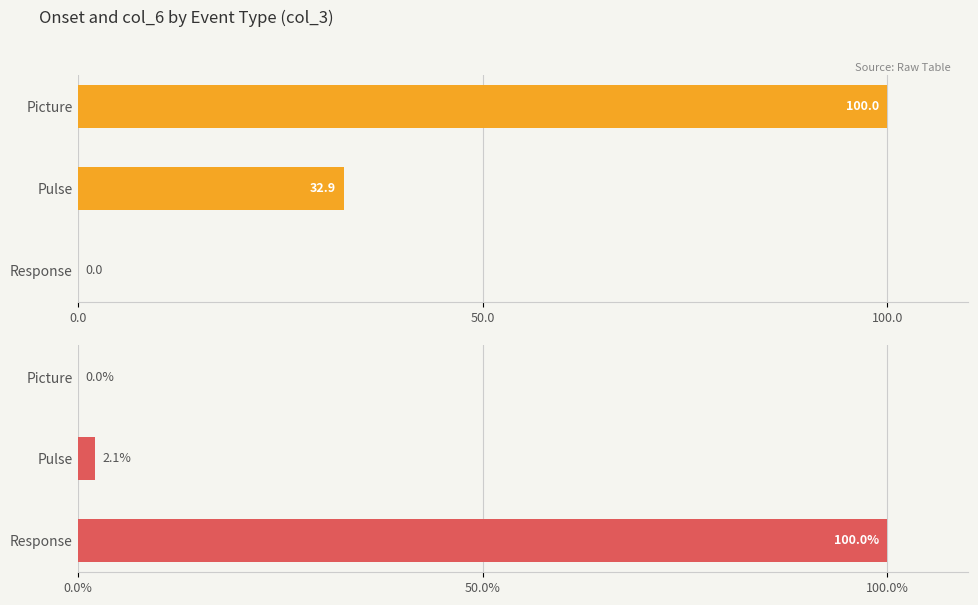

At Response, list the series in order from smallest to largest.

Onset, col_6